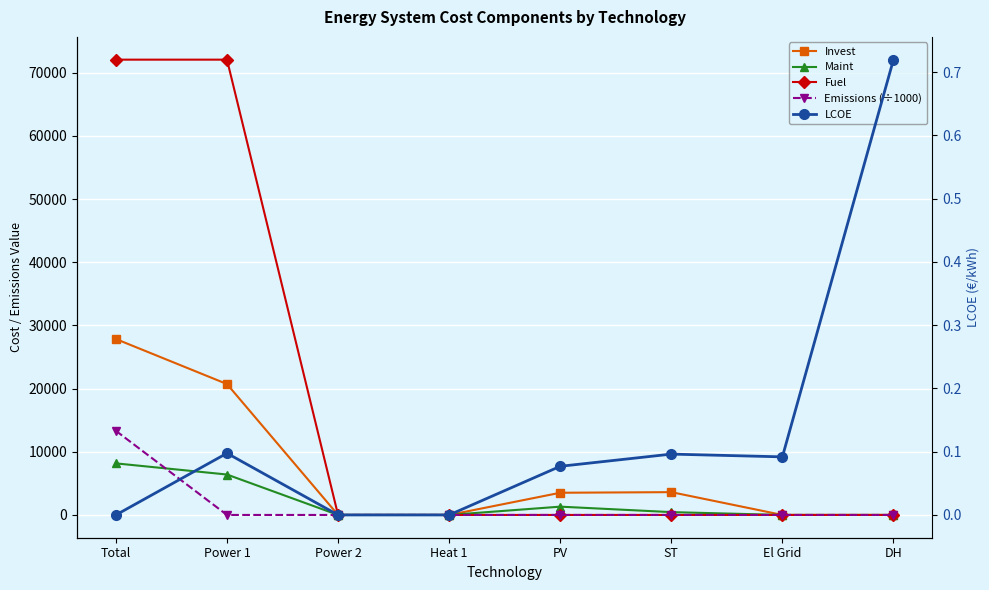

What are all the series names shown in the legend?

Invest, Maint, Fuel, Emissions (÷1000), LCOE